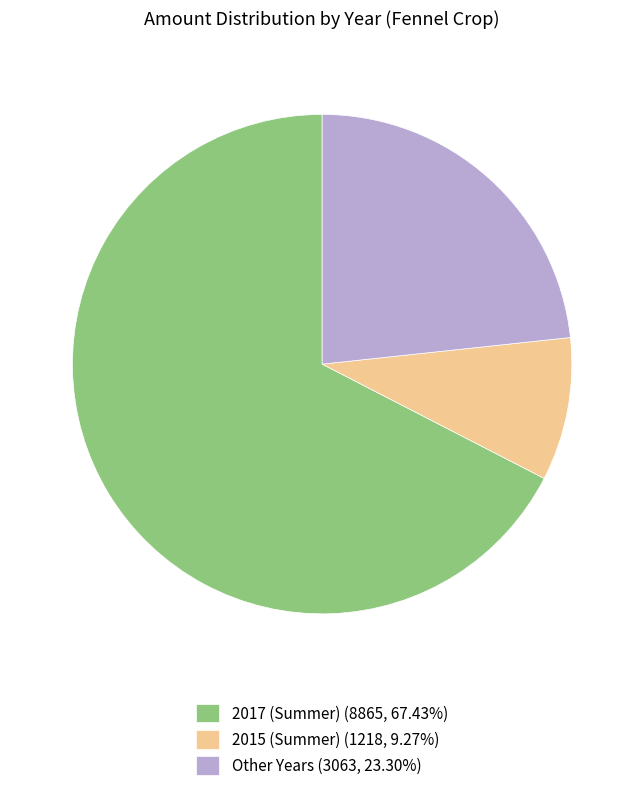

Does 2017 (Summer) (8865, 67.43%) represent more than half of the total?

Yes